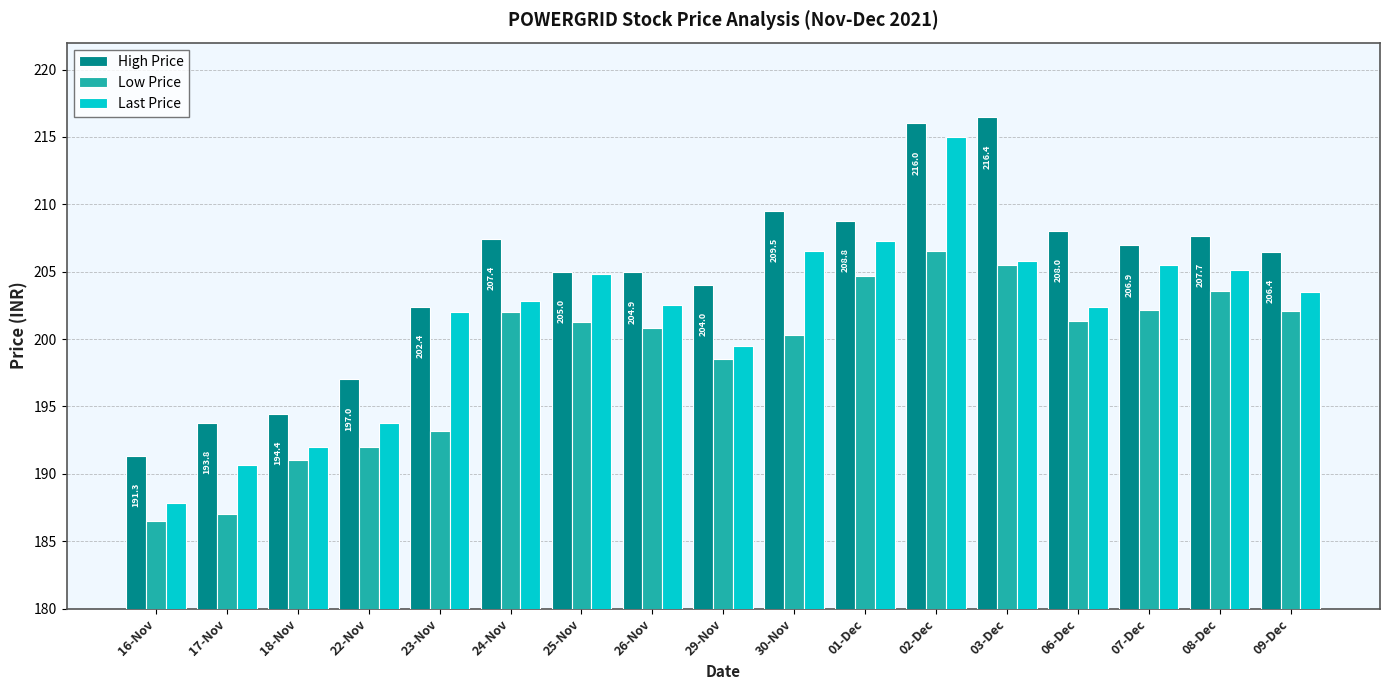

What position from the left is 30-Nov?

10